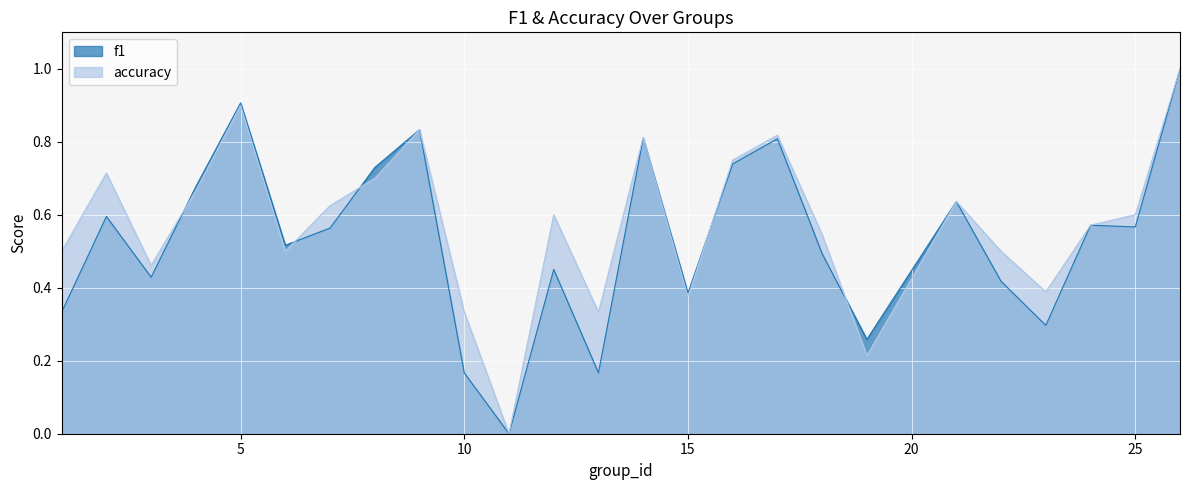

Where is f1 nearest to the value 0?

11